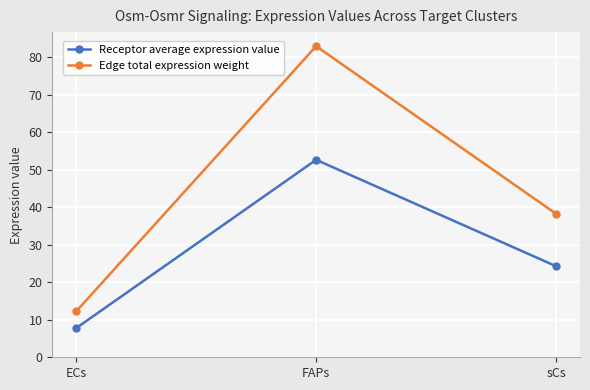

What is the sum of all Receptor average expression value values?

84.7